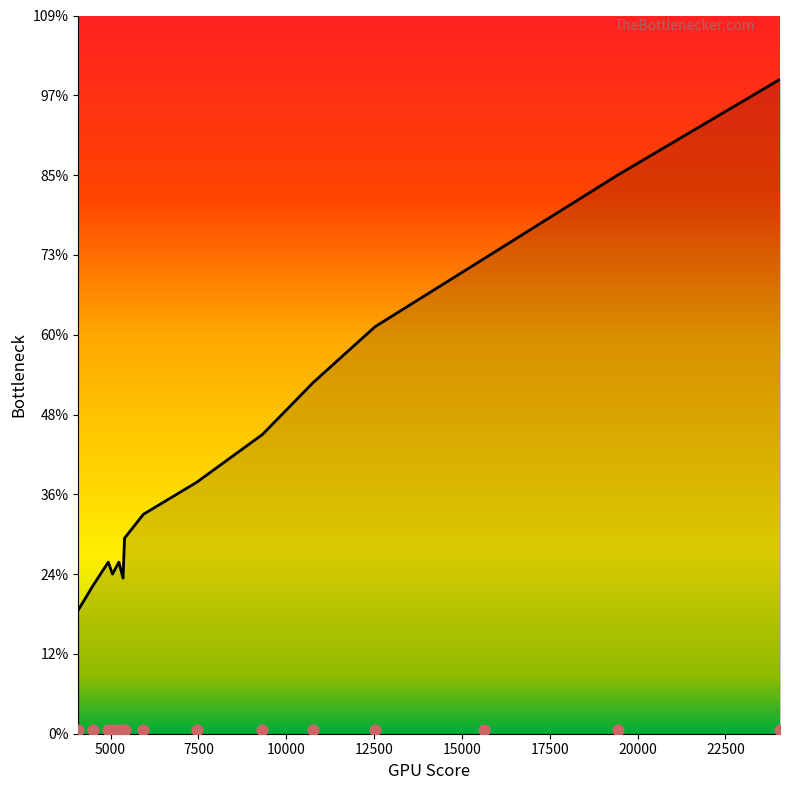

Approximately how many times larger is the value at 9322 compared to 12526?

0.7